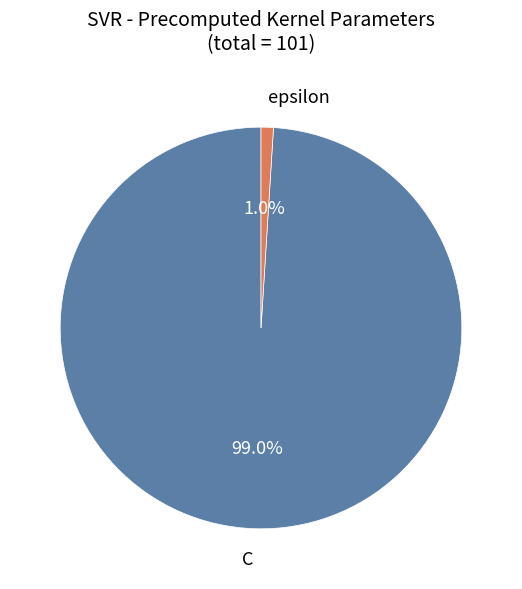

Rank the categories by value from highest to lowest.

C, epsilon